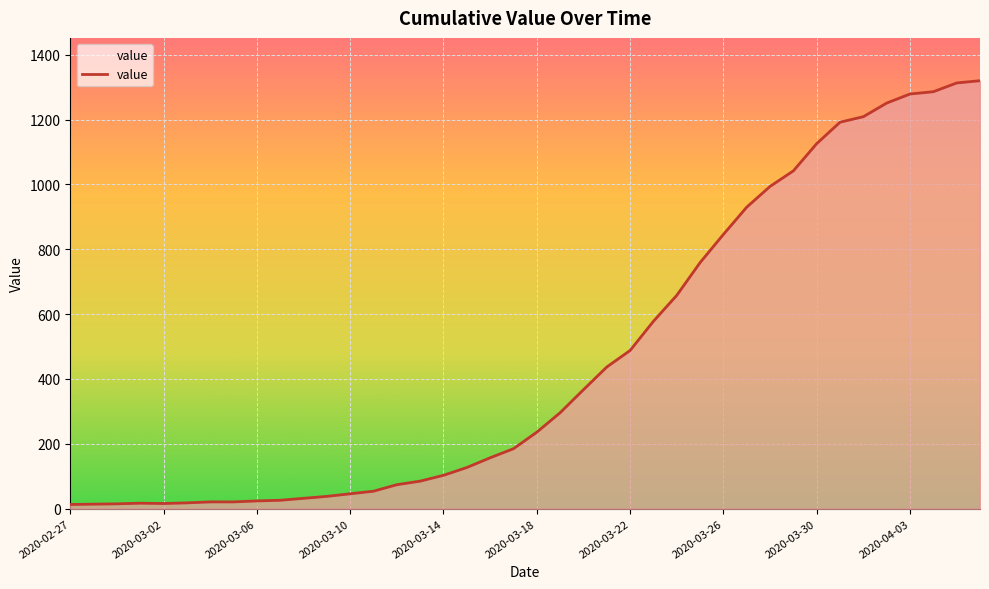

What is the maximum value shown in the chart?

1320